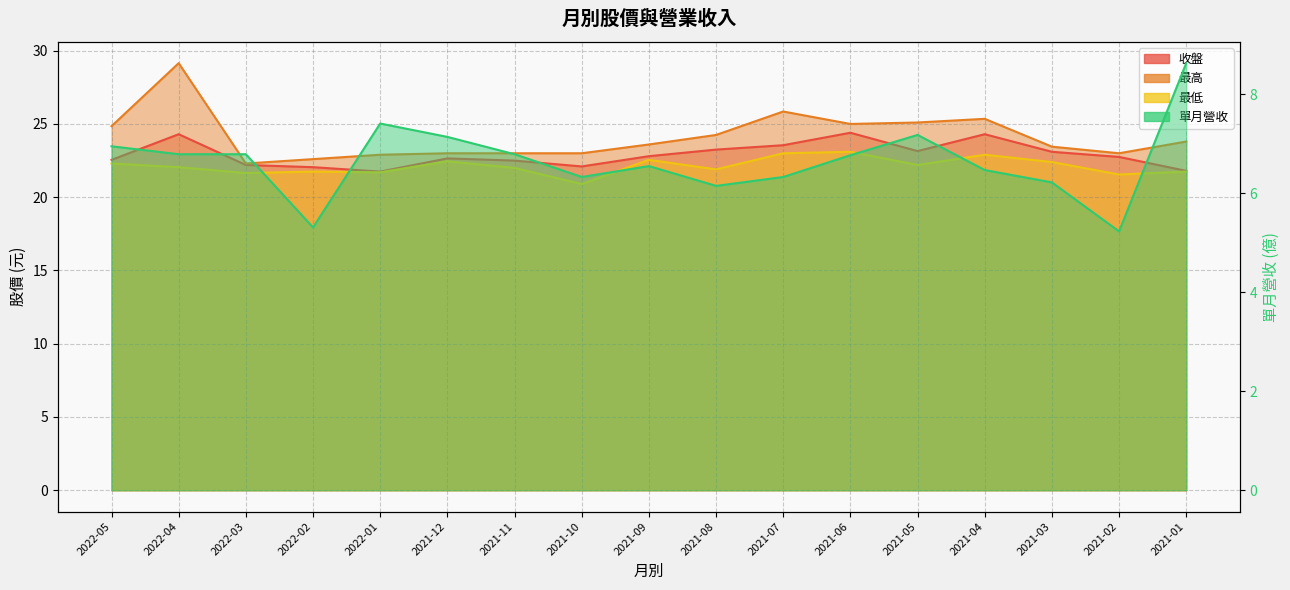

How many interior local peaks does the 最高 series have?

3